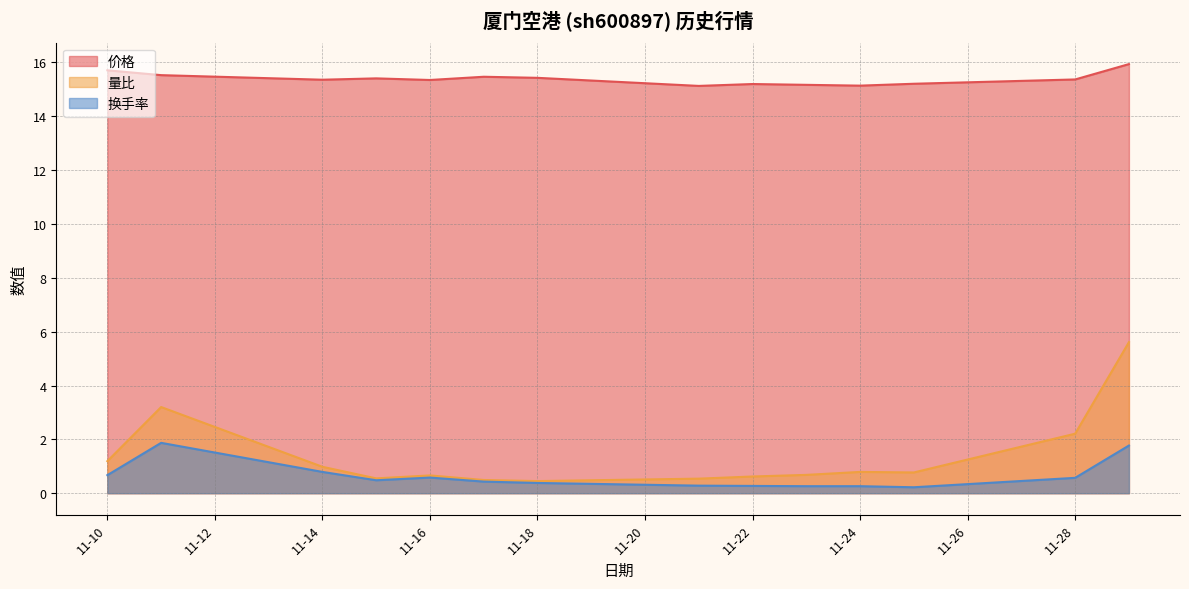

True or false: 换手率 and 量比 cross at least once.

False